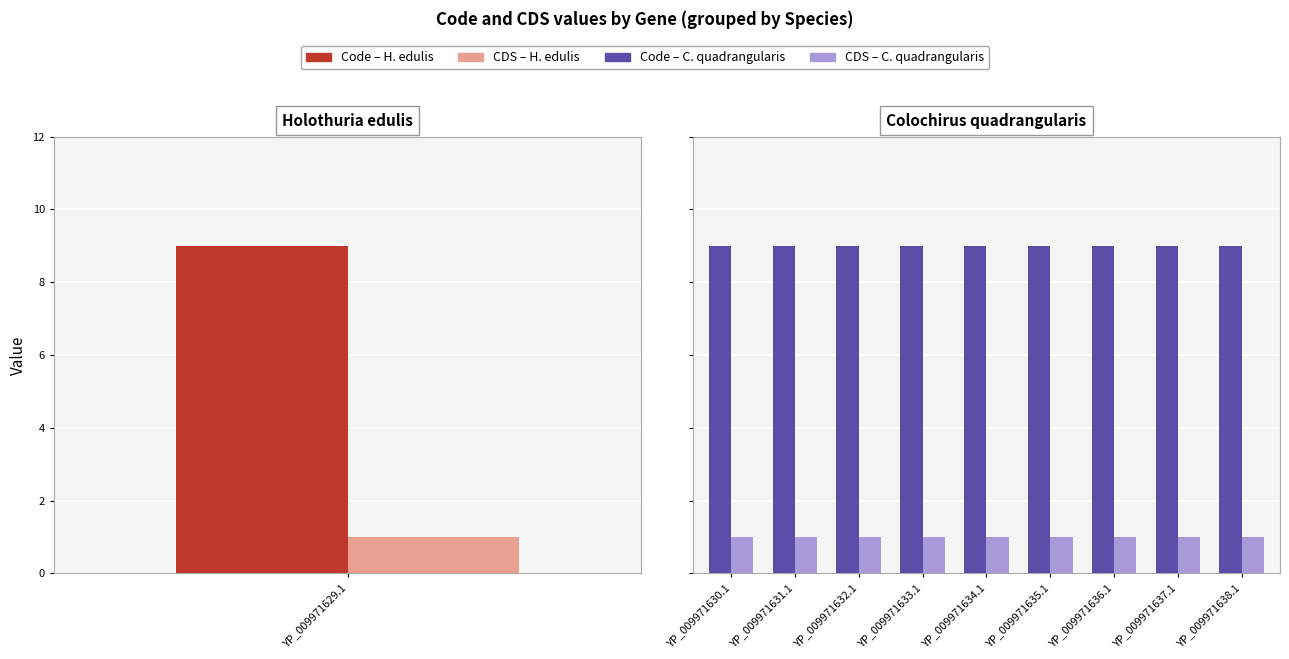

What is the smallest value displayed?

1